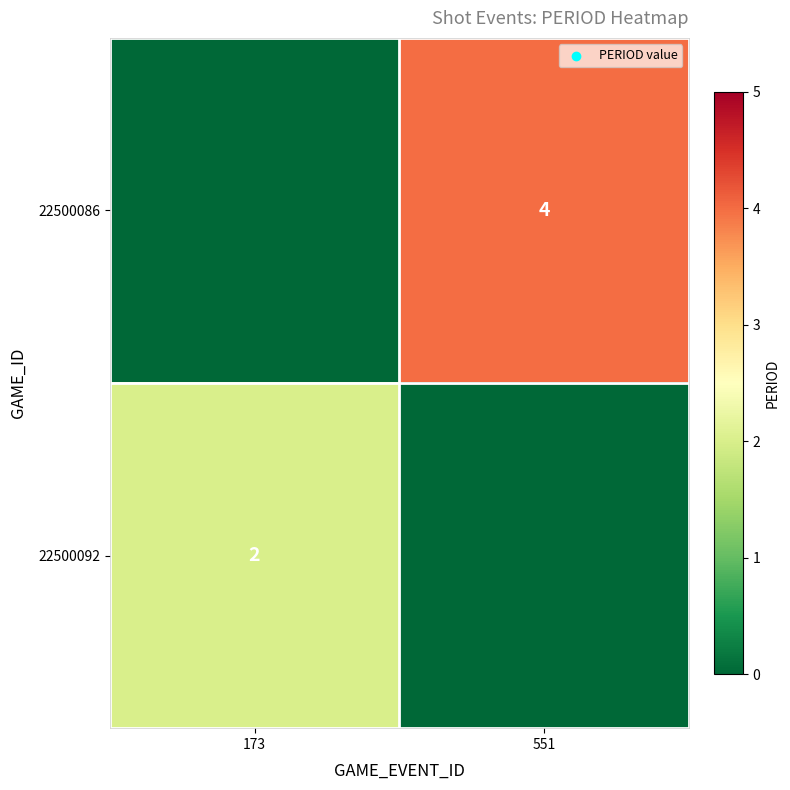

The 22500092 series shows 1 at 173. True or false?

False